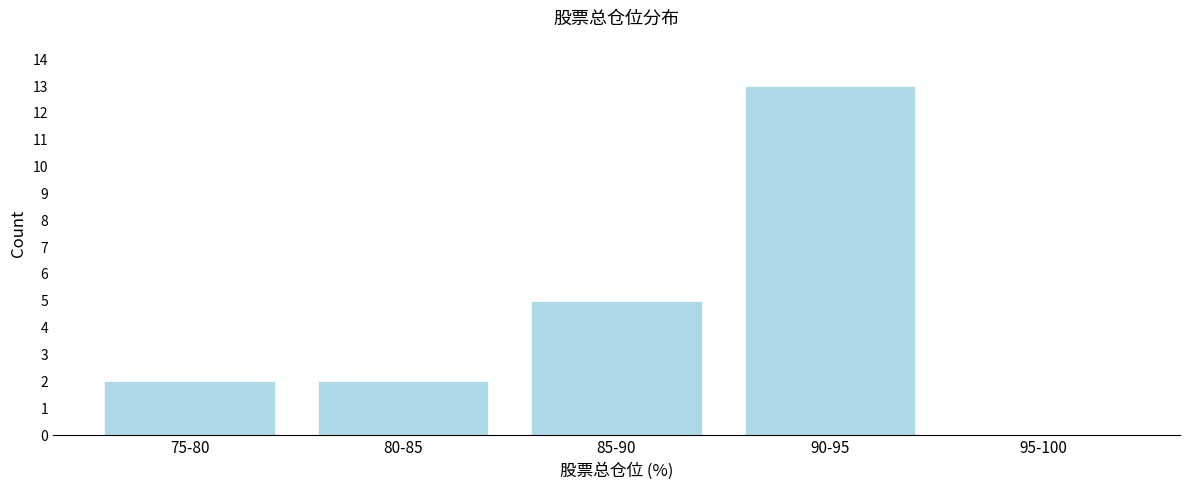

Reading left to right, list all the values displayed in this chart.

75-80=2	80-85=2	85-90=5	90-95=13	95-100=0